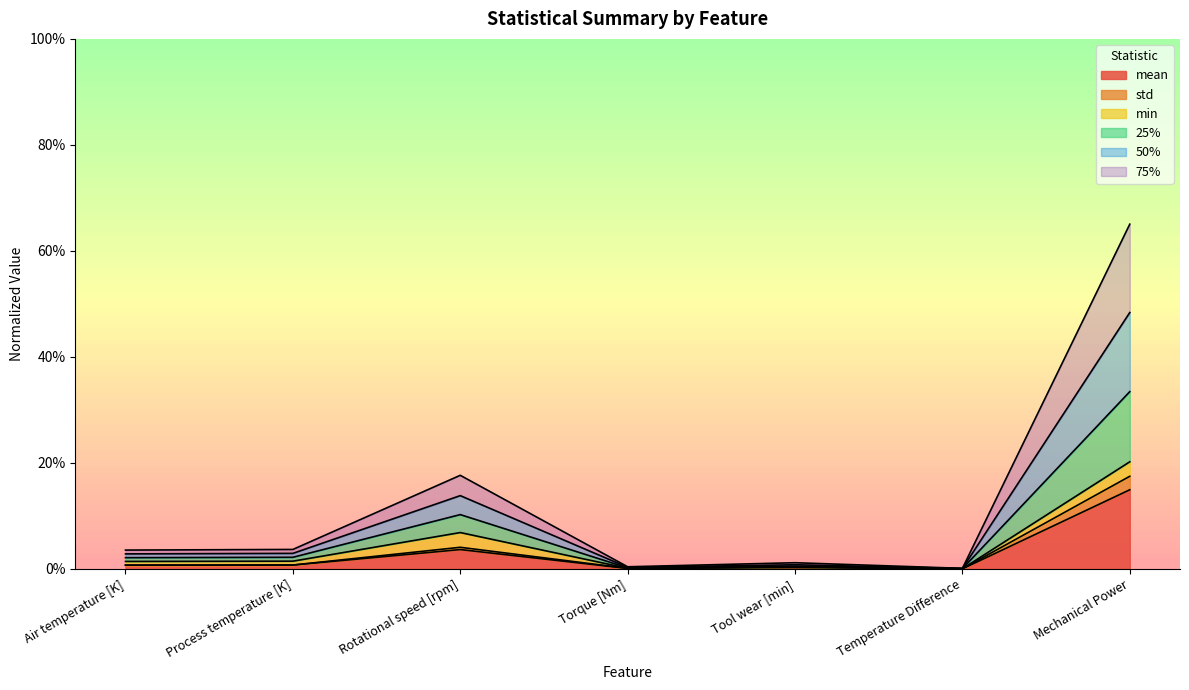

In std, how many points are higher than both neighbors (excluding endpoints)?

2